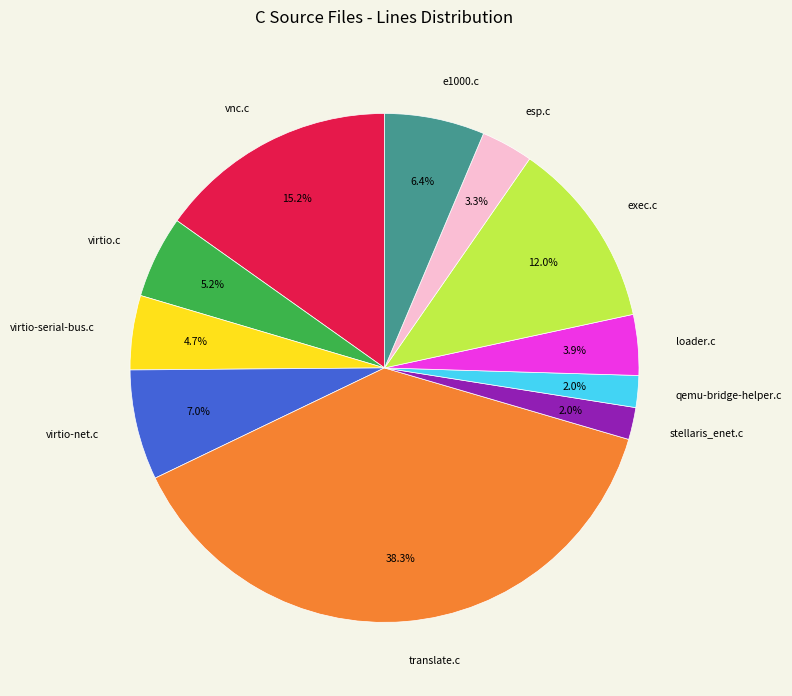

The virtio-serial-bus.c slice represents 5% of the pie. True or false?

True